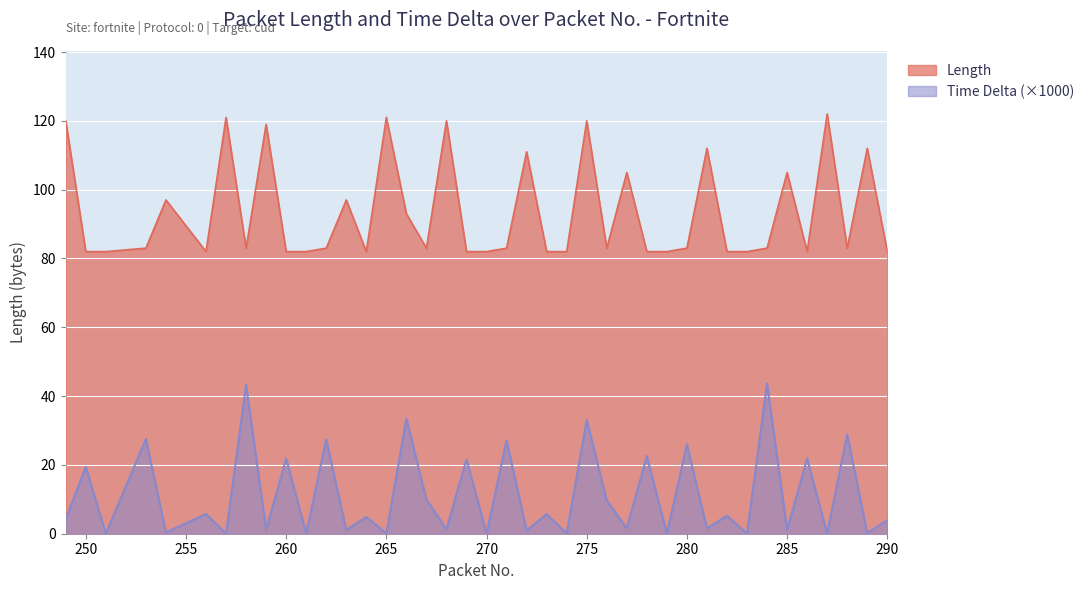

What is the total value across all series at 288?

111.8